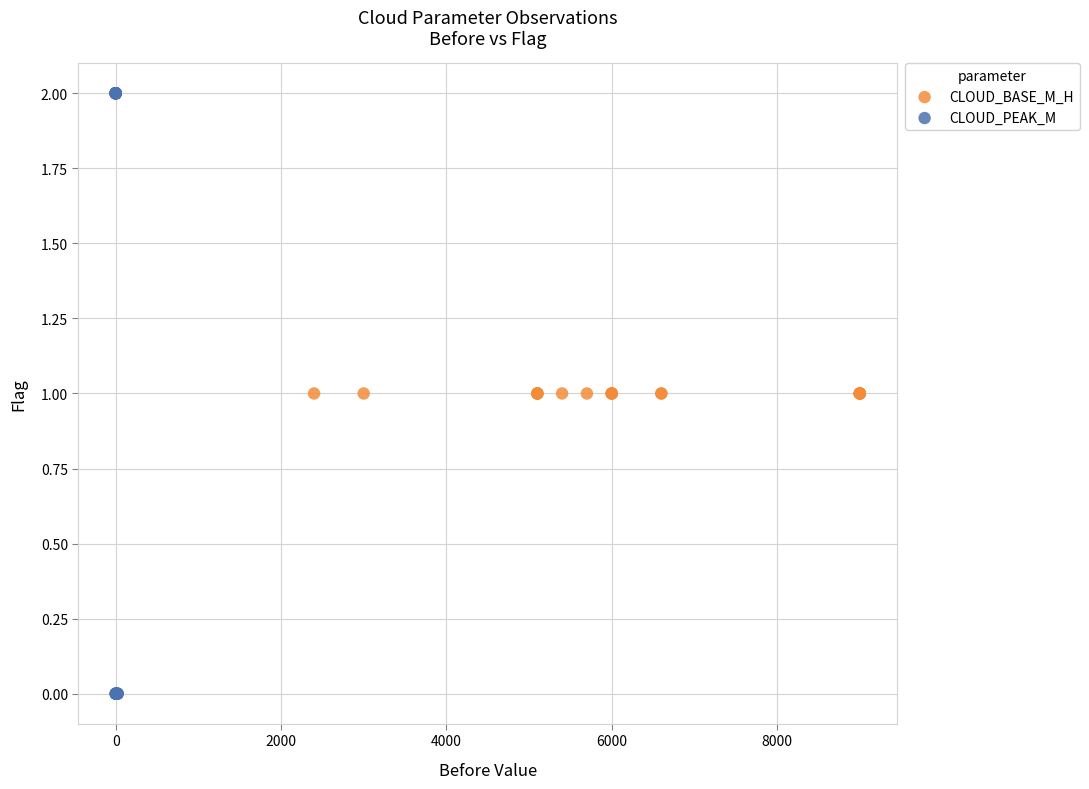

Which series contains the lowest Y value?

CLOUD_PEAK_M